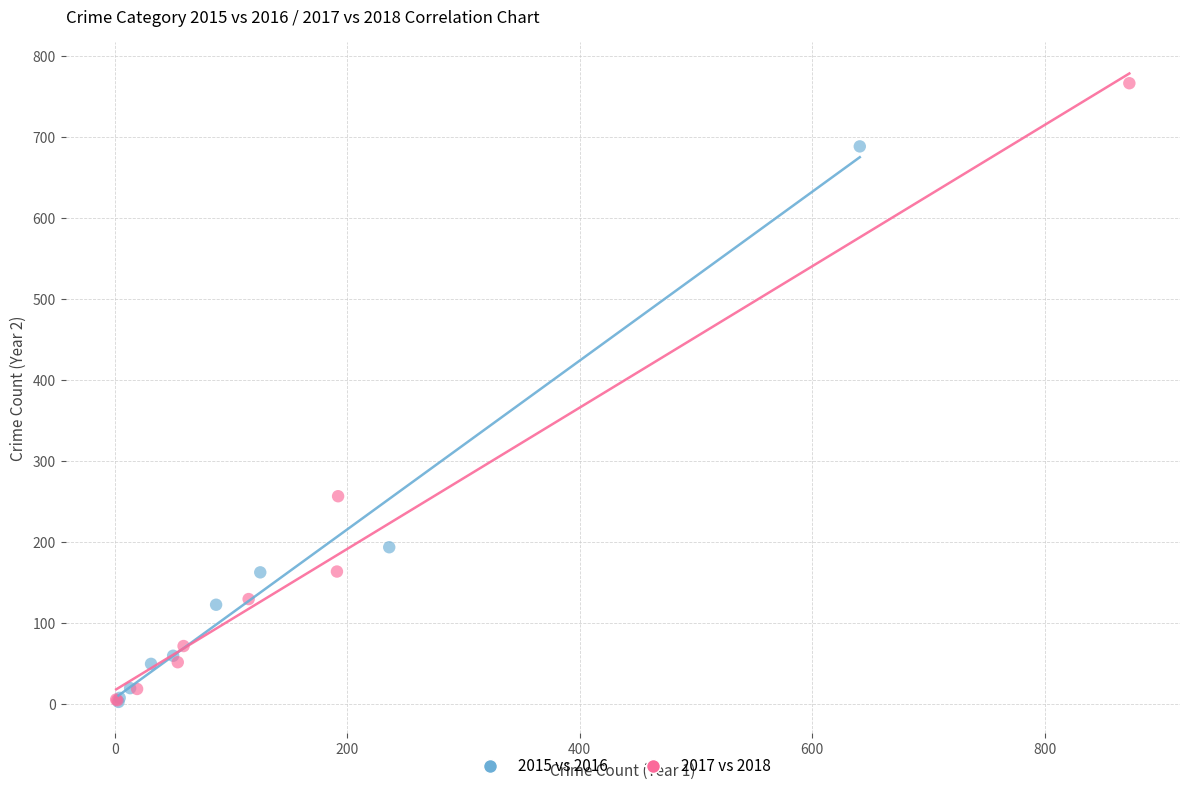

Which series has the widest spread of Y values?

2017 vs 2018